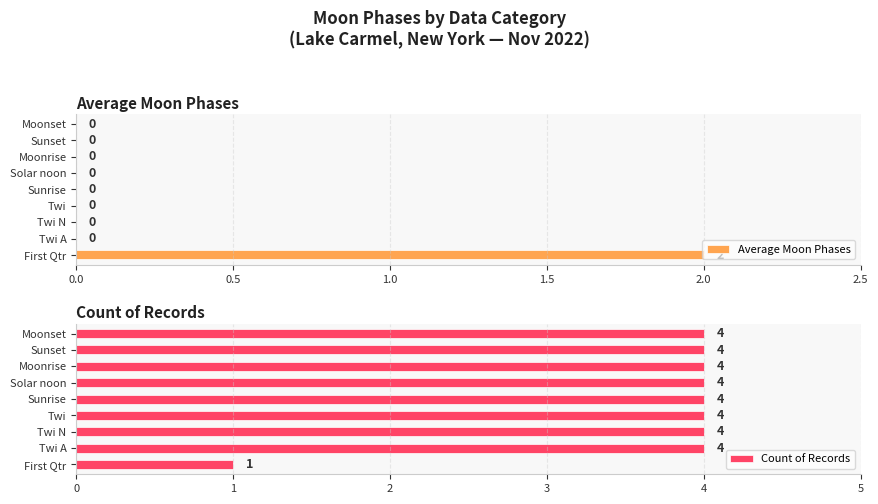

At which label is Count of Records closest to 2?

First Qtr